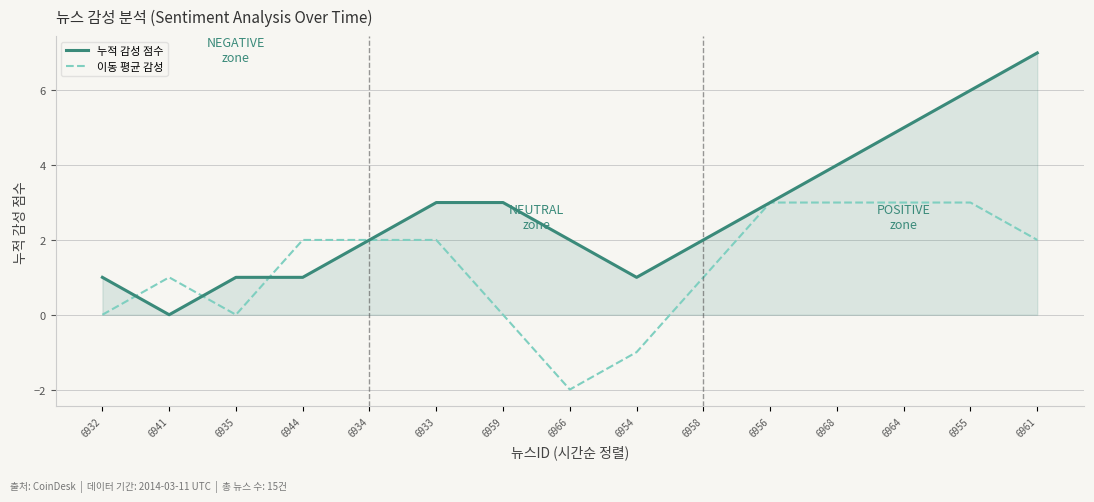

What is the approximate value of 누적 감성 점수 at 6961?

7